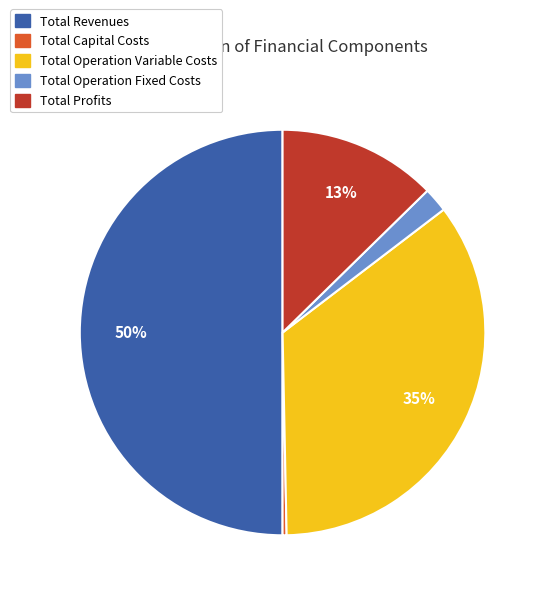

Does Total Operation Fixed Costs represent more than half of the total?

No